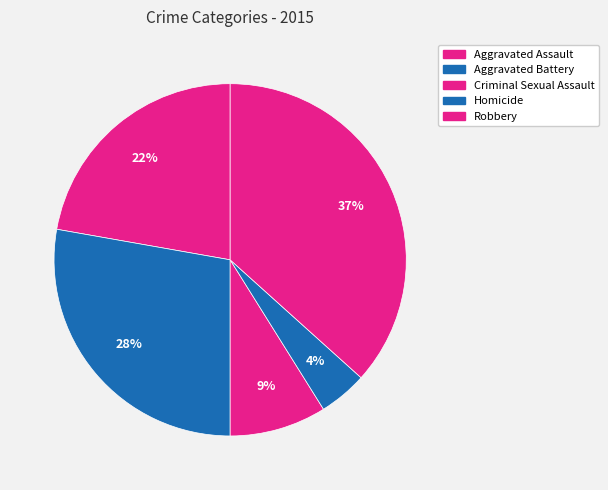

Count the number of slices in the pie.

5